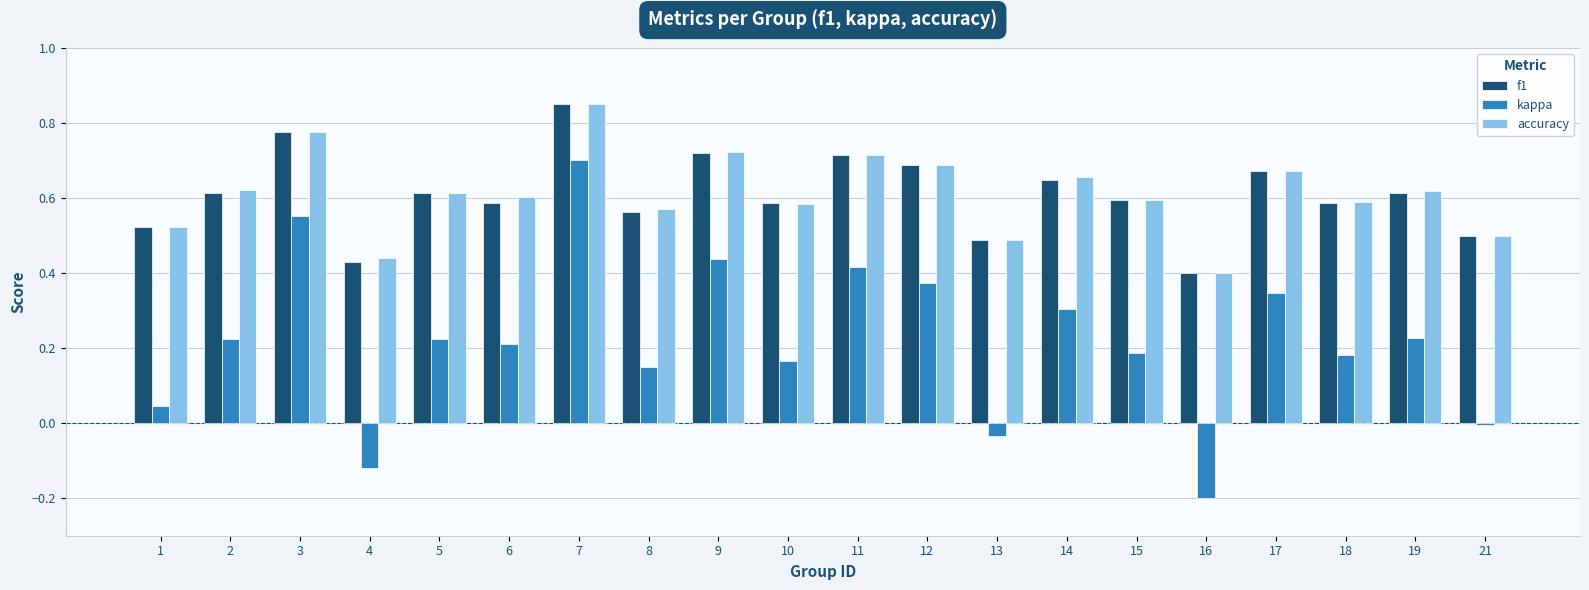

Count the number of data series in this chart.

3